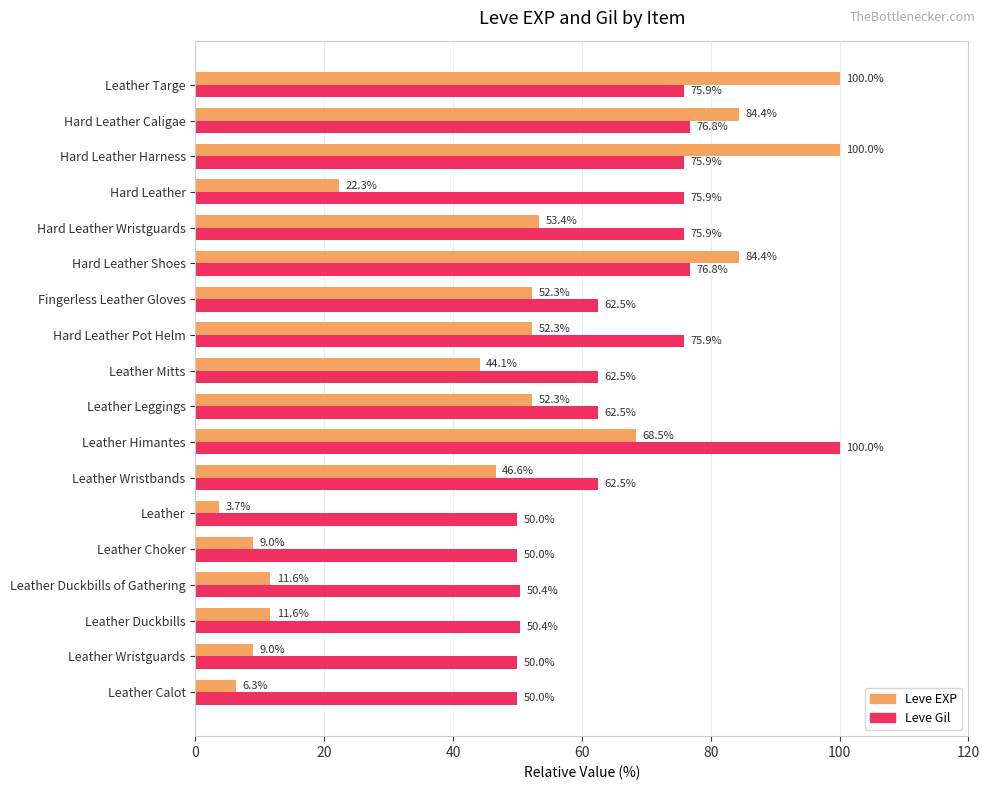

What value does the Leve EXP series have at Hard Leather Shoes?

84.4